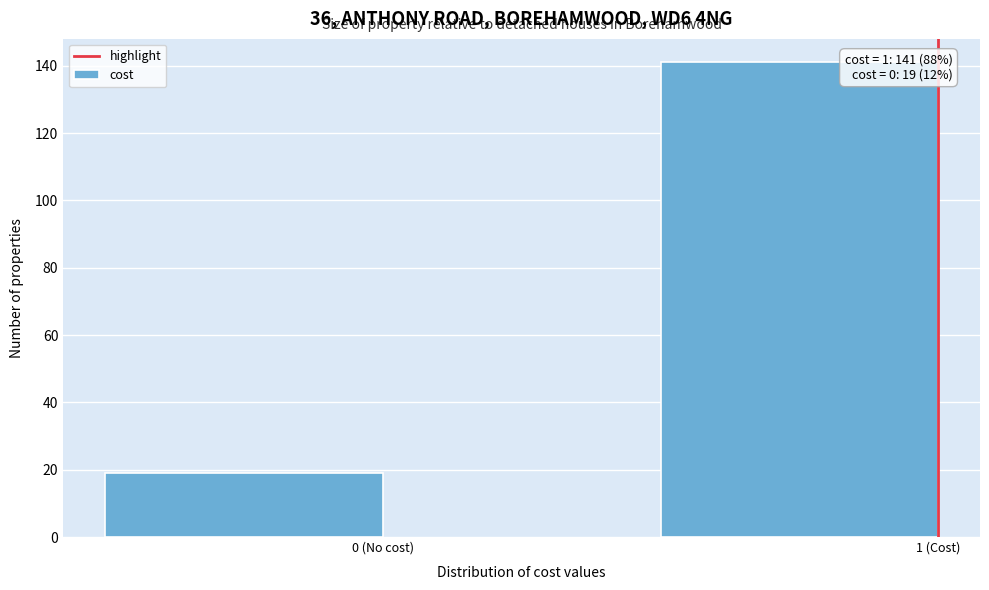

Reading left to right, transcribe all the data shown in this chart.

19	141